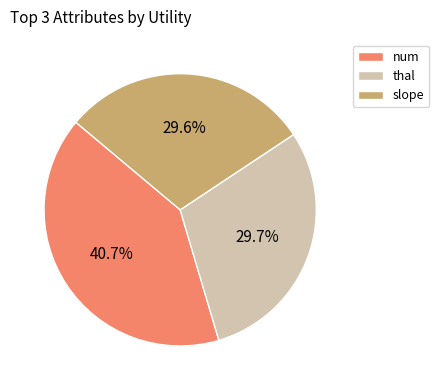

The slope slice represents 30% of the pie. True or false?

True